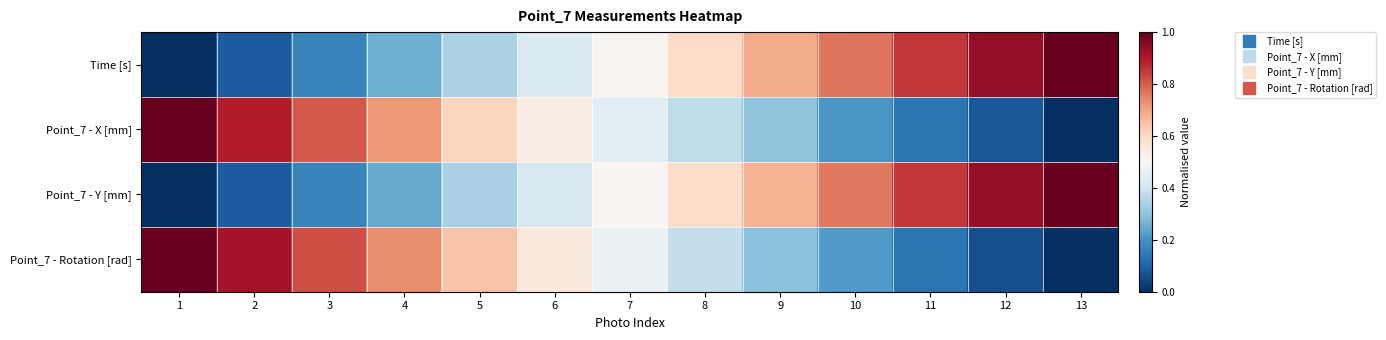

At 12, list the series in order from largest to smallest.

Time [s], Point_7 - Y [mm], Point_7 - X [mm], Point_7 - Rotation [rad]